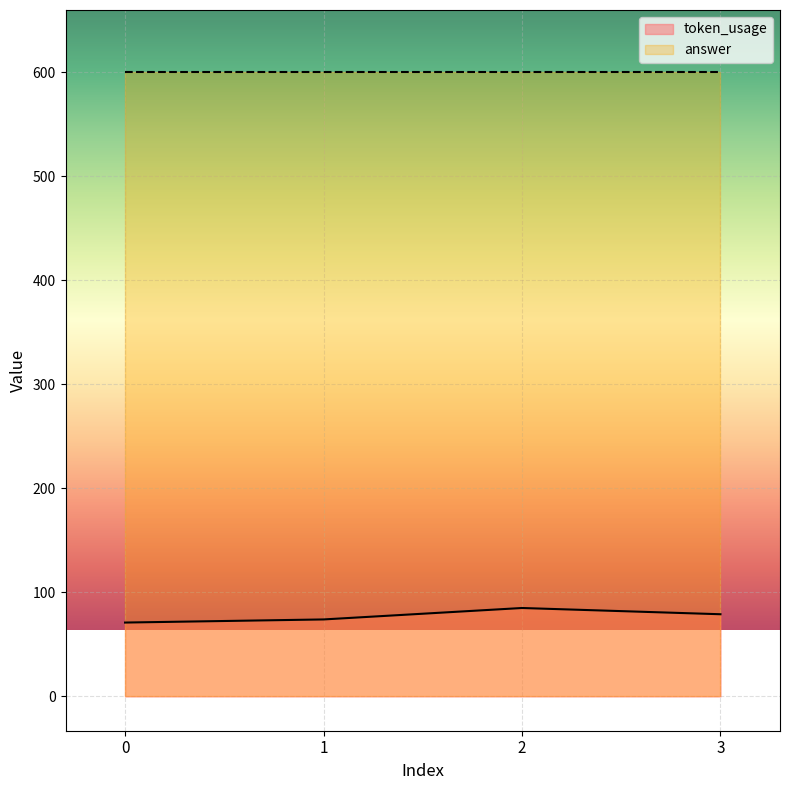

List the labels in order of value, largest first.

2, 3, 1, 0